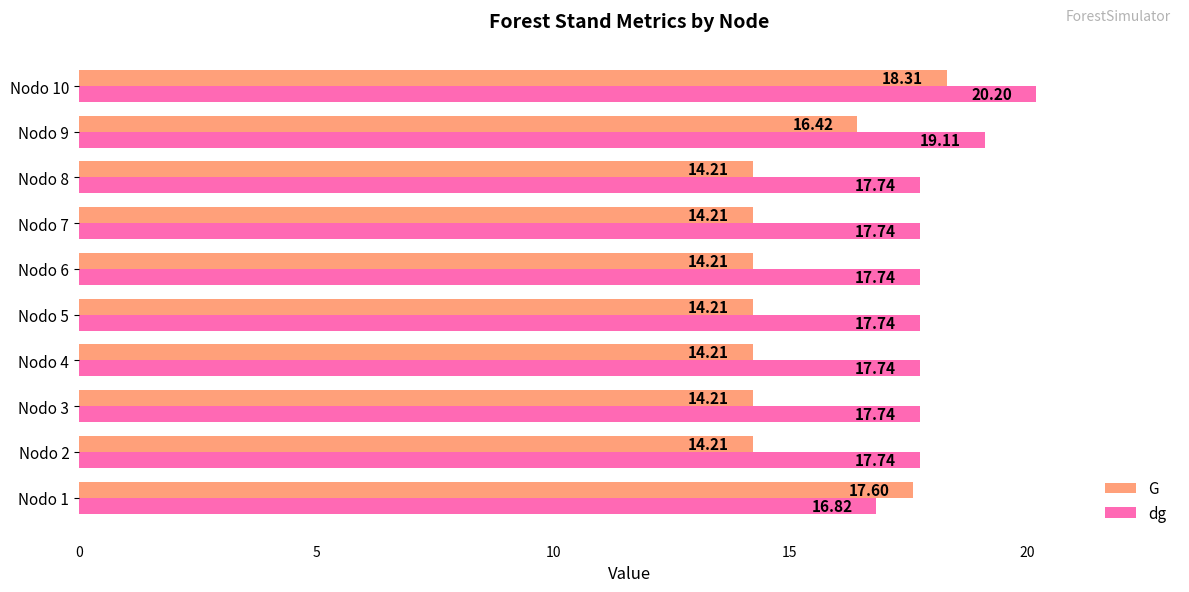

What is the spread (max minus min) of values at Nodo 4?

3.5